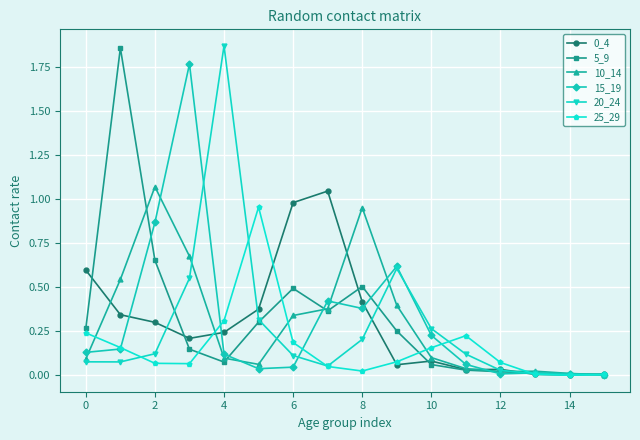

True or false: 10_14 has more than 0 points higher than both neighbors.

True